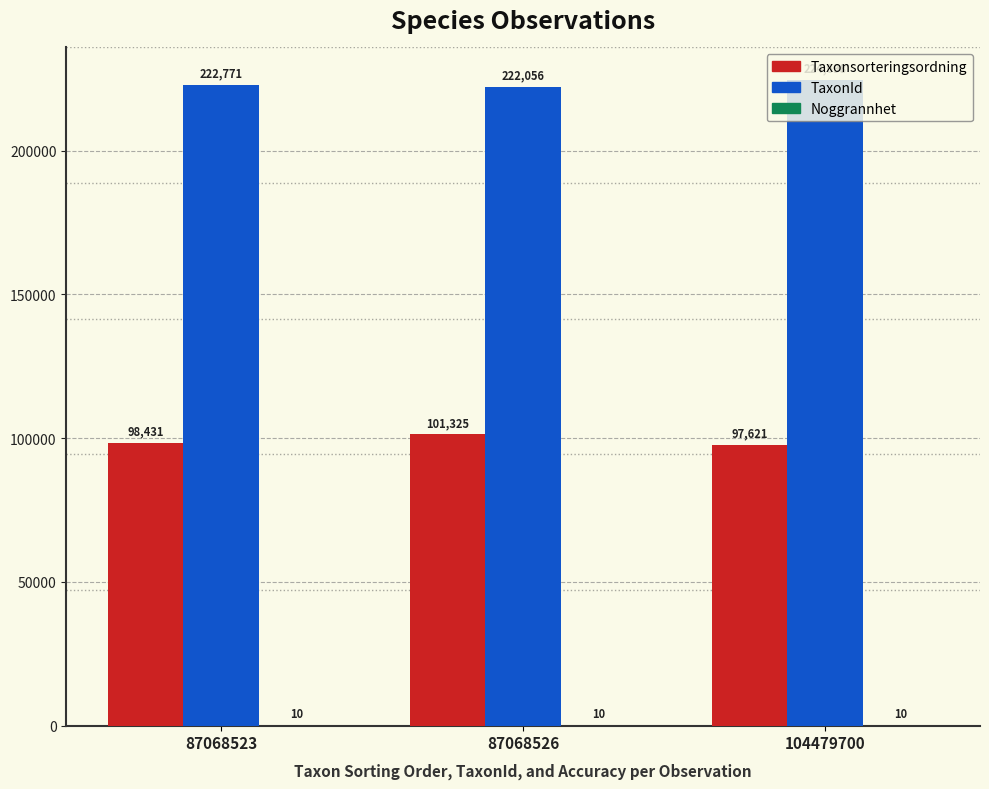

How many groups of bars are there?

3